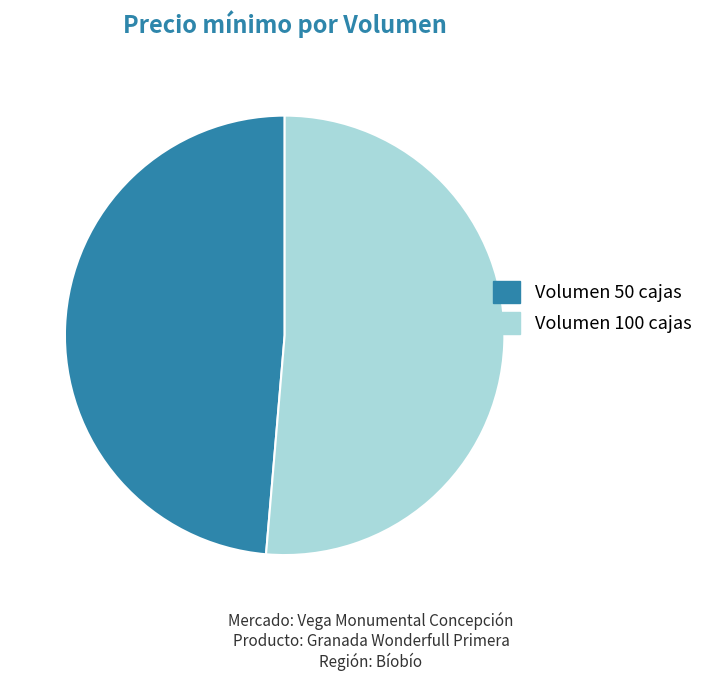

What is the smallest slice in the pie chart?

Volumen 50 cajas